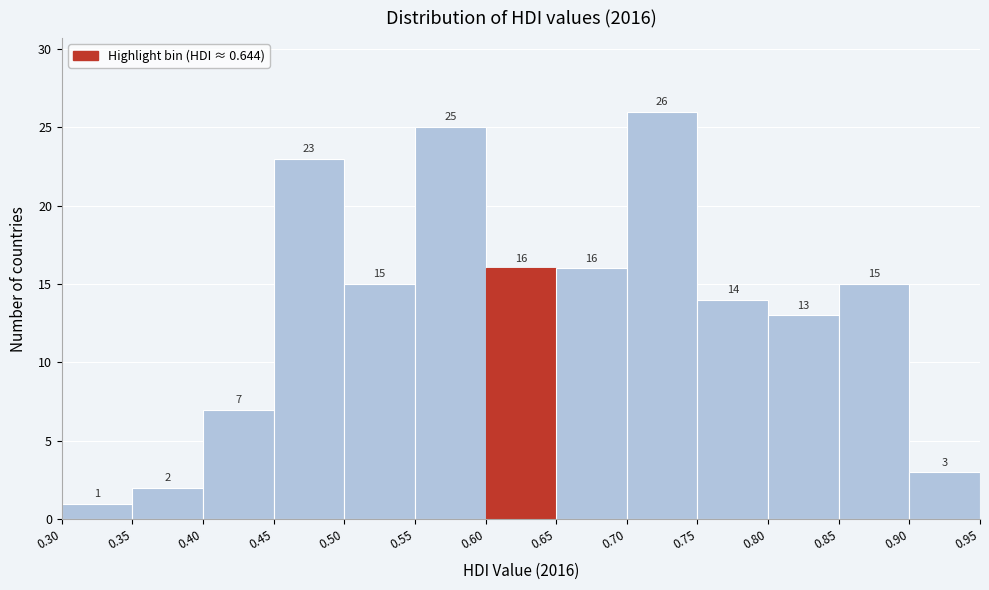

Which range on the x-axis has the tallest bar?

0.70 to 0.75